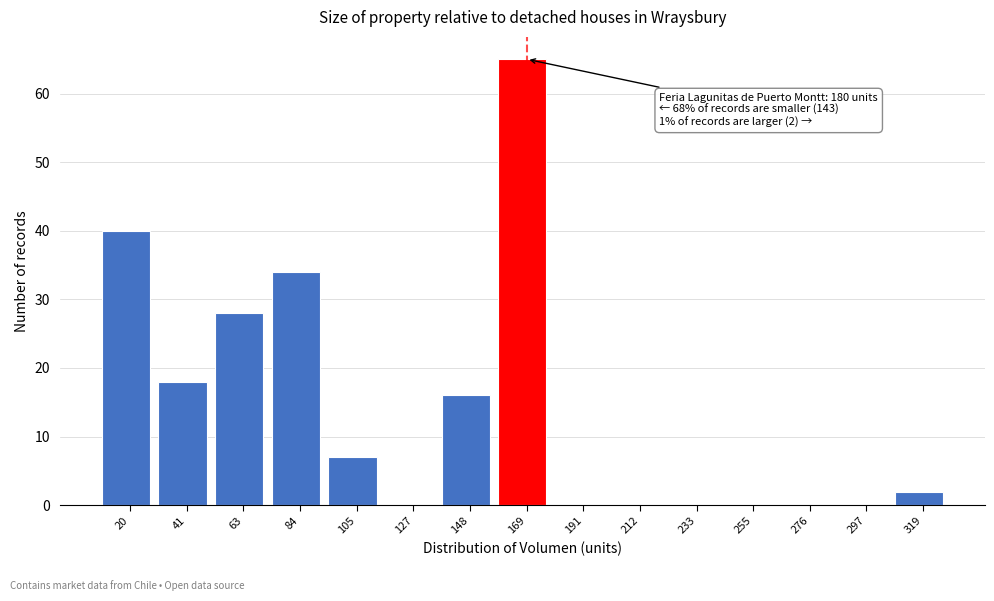

Reading left to right, list all the values displayed in this chart.

20=40	41=18	63=28	84=34	105=7	127=0	148=16	169=65	191=0	212=0	233=0	255=0	276=0	297=0	319=2